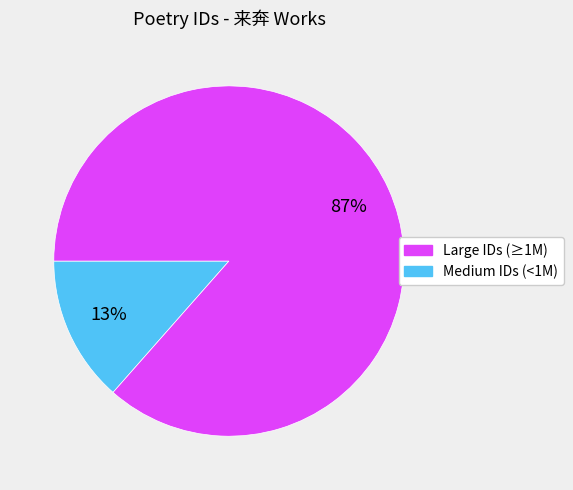

To the nearest percent, what is the average slice percentage?

50%